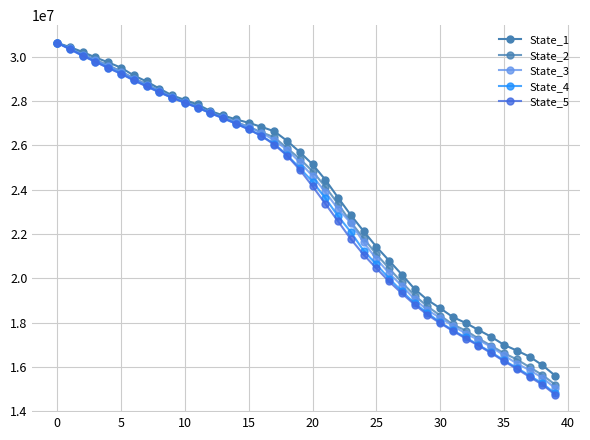

How many lines are shown in the chart?

5